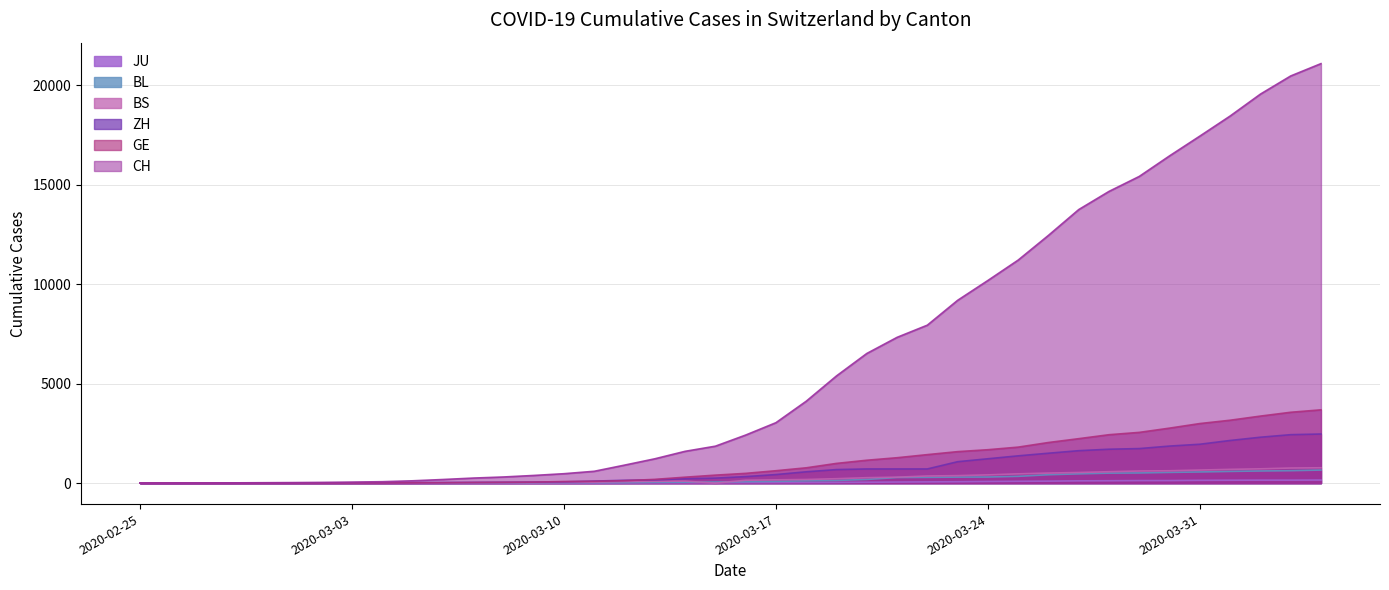

The CH series shows 12452 at 2020-03-26. True or false?

True